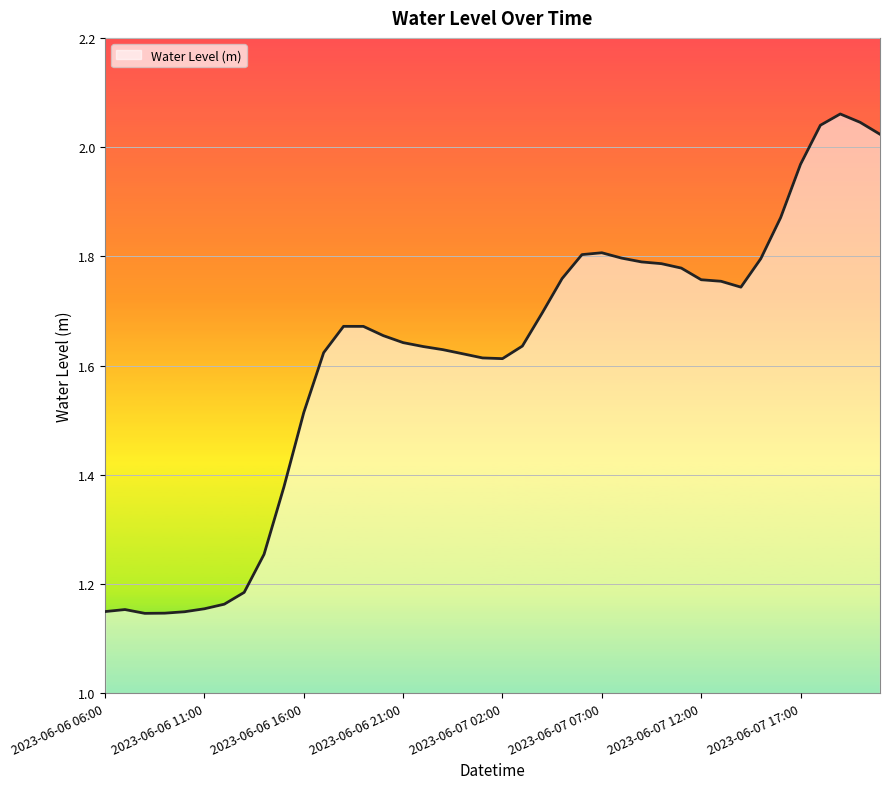

What is the difference between the maximum and minimum values?

0.9